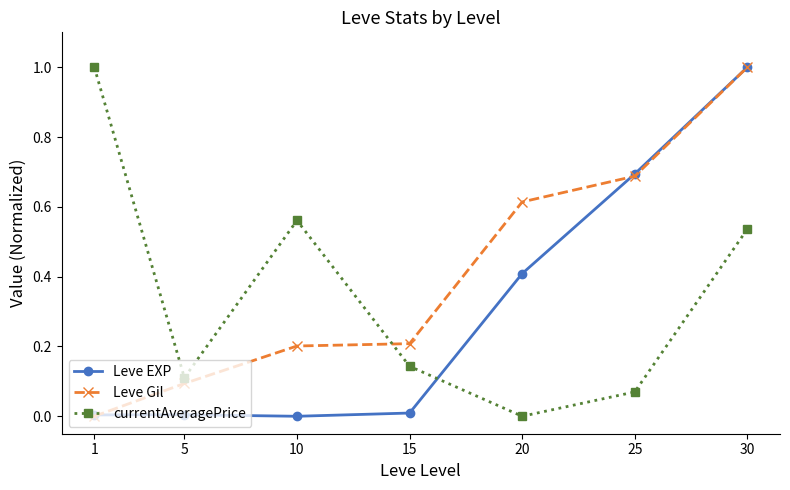

List the labels in order of currentAveragePrice value, largest first.

1, 10, 30, 15, 5, 25, 20